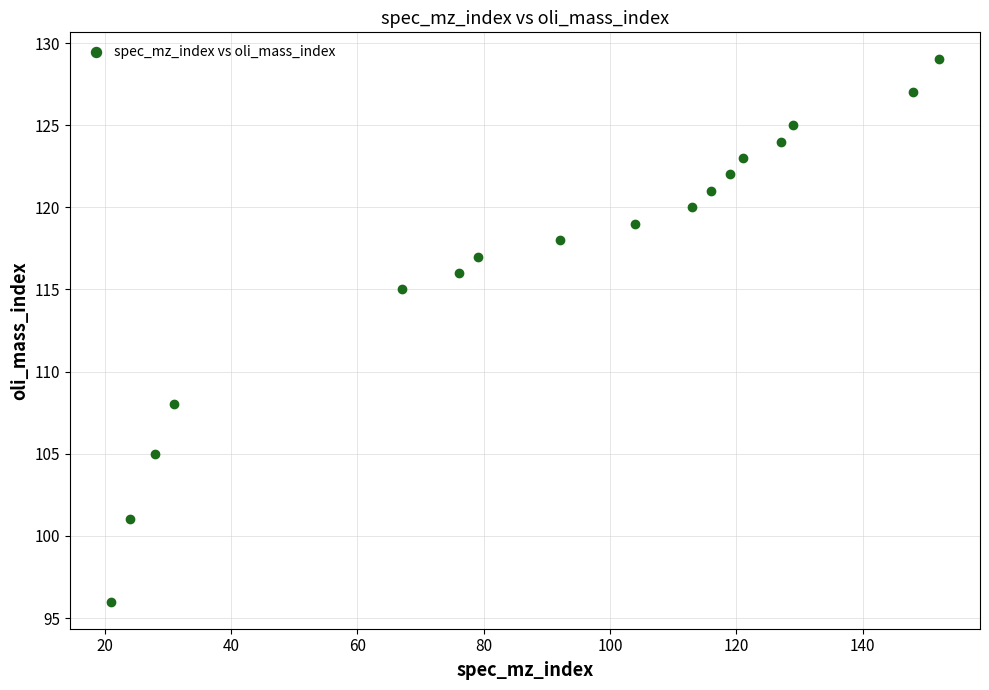

What is the range of X values (max minus min)?

131